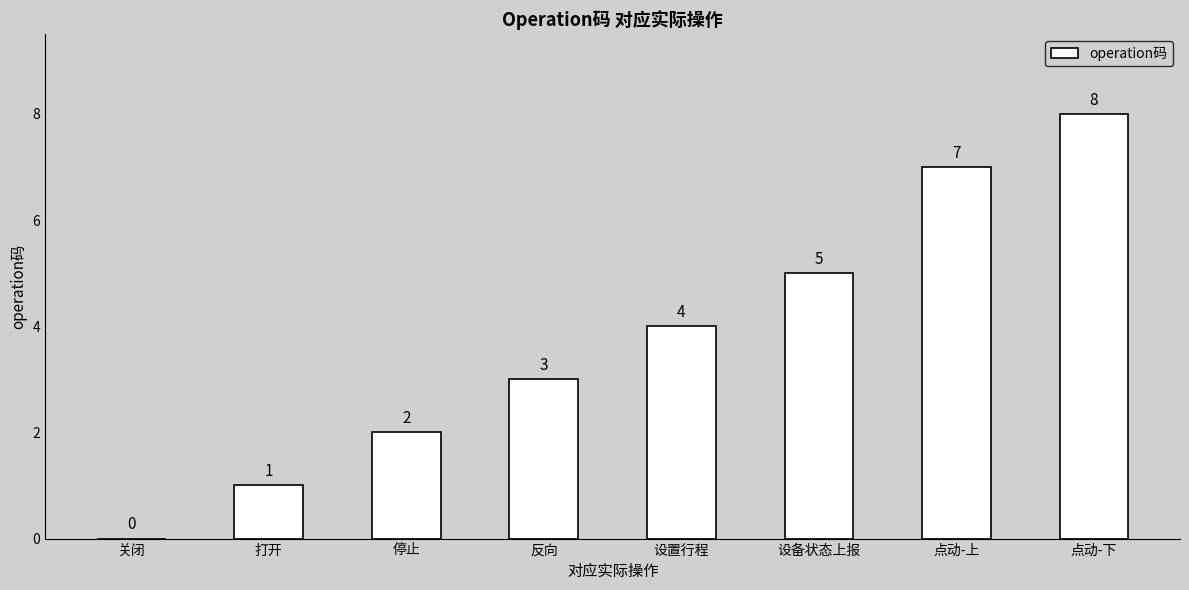

Count the values in the range 2 to 7.

5